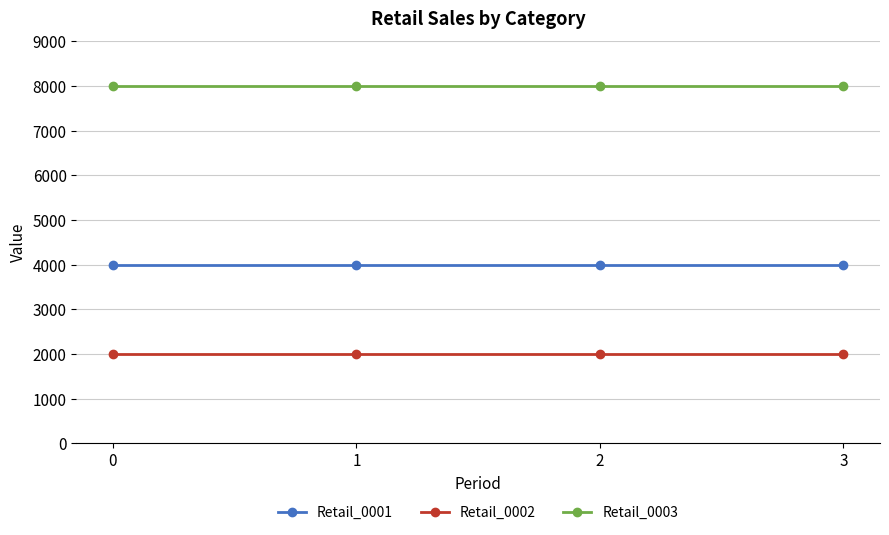

Count the number of data series in this chart.

3